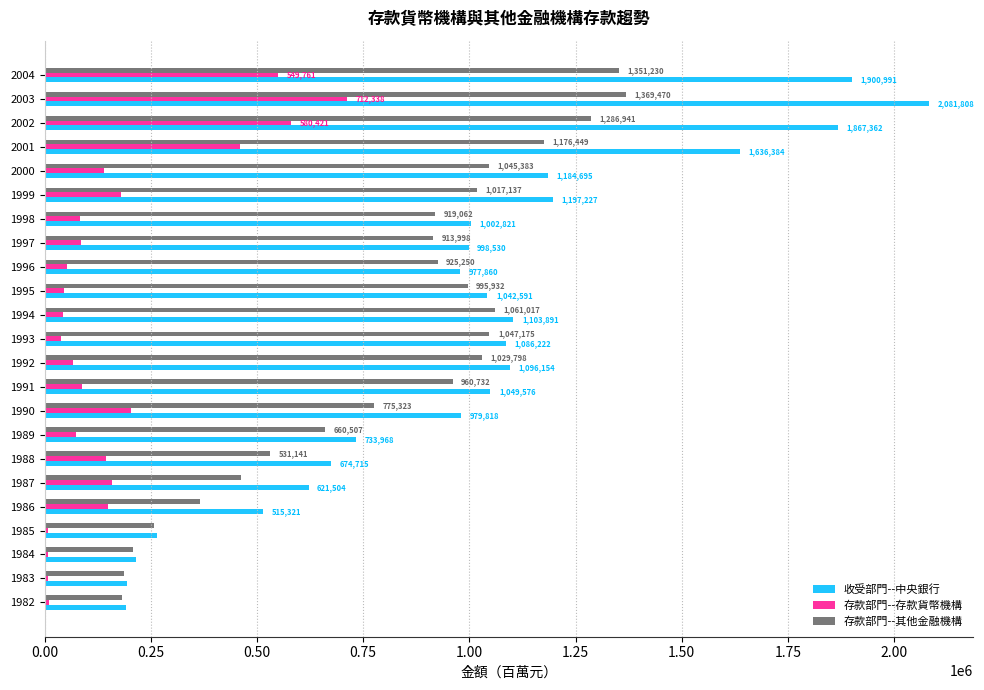

Which label corresponds to the largest value in the chart?

2003